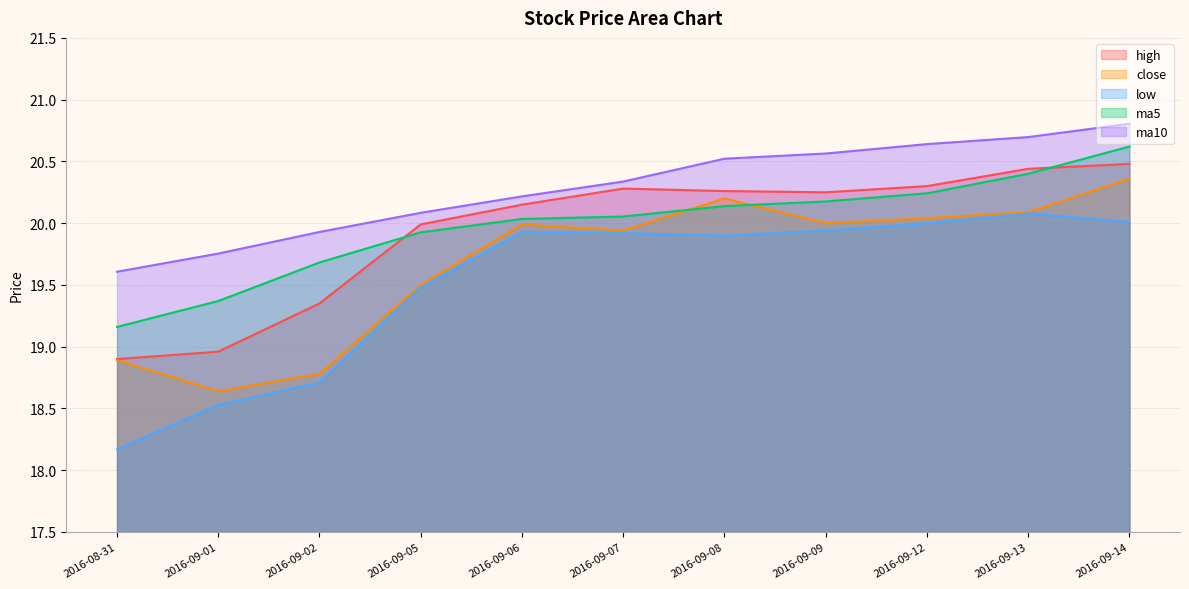

At which category does high reach its first local valley?

2016-09-09